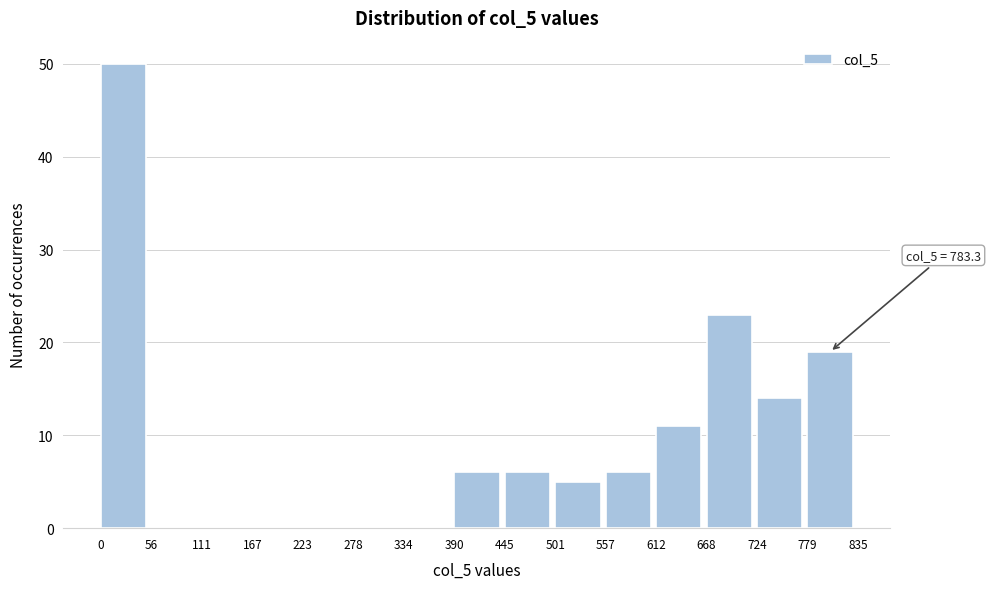

Over which range of the x-axis is the bar tallest?

0 to 56